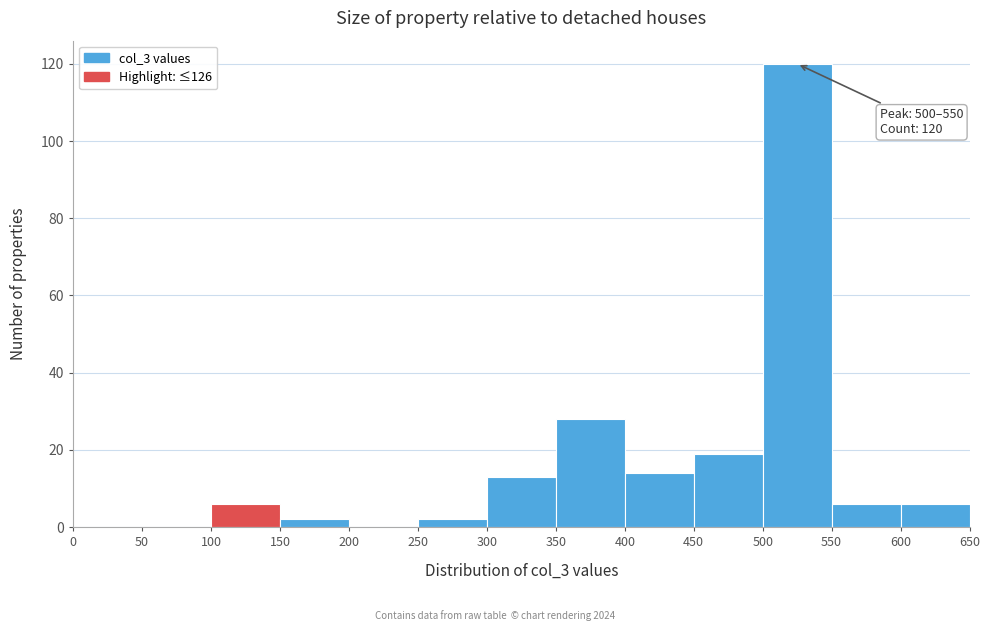

Which range on the x-axis has the tallest bar?

500 to 550